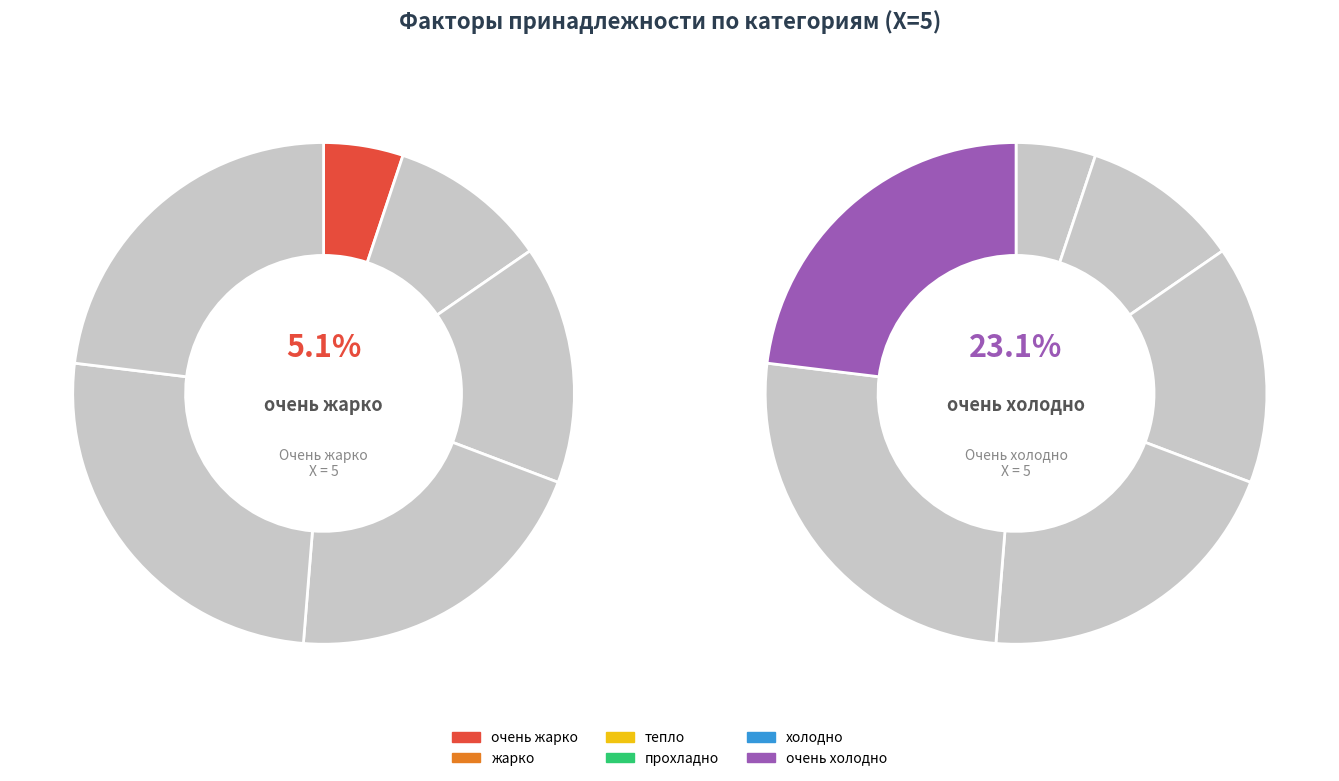

How many slices are in this pie chart?

6